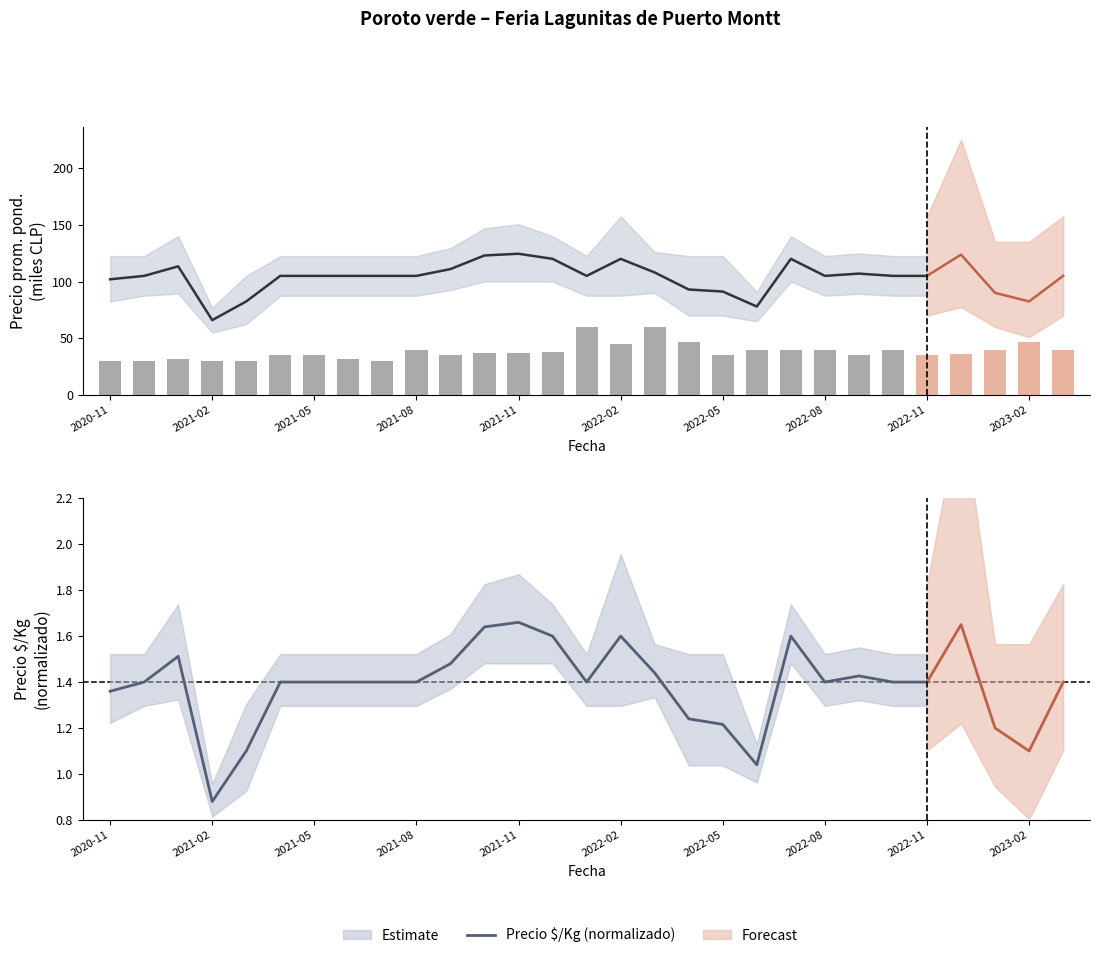

At which category is the sum across all series the highest?

2021-11